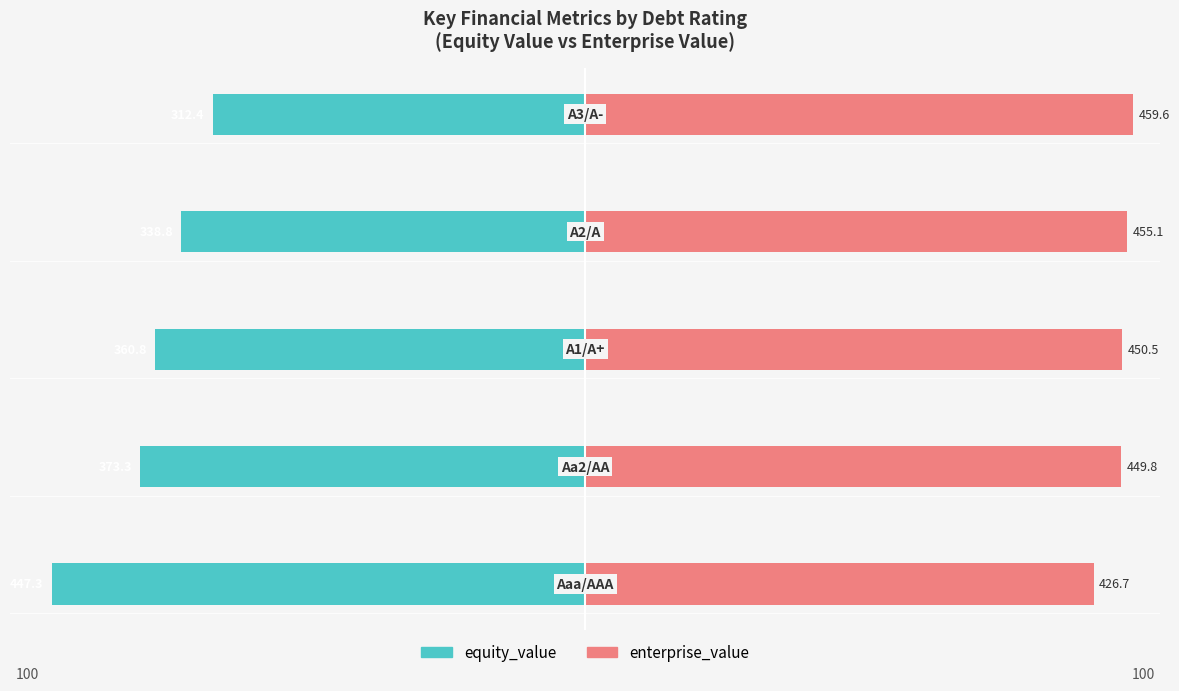

List the series in order of their peak value, highest first.

enterprise_value, equity_value